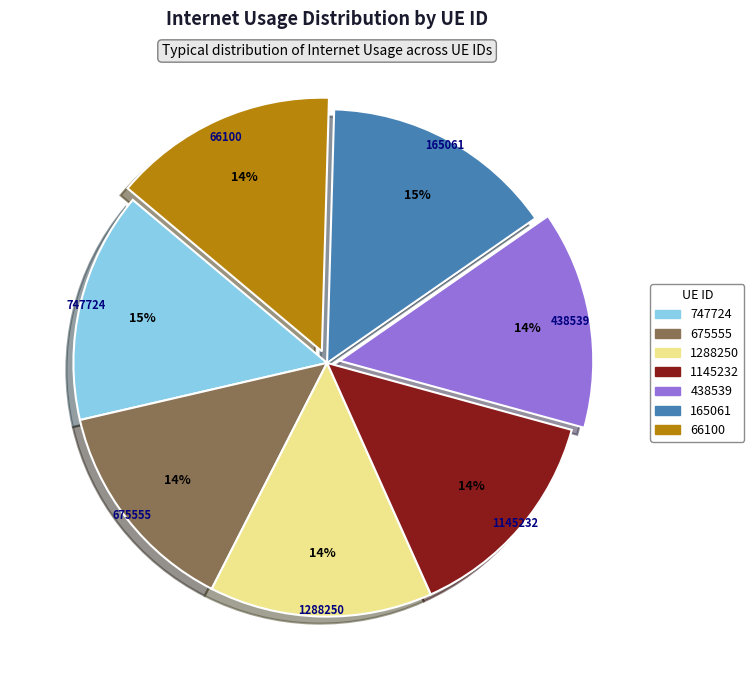

Is there any slice that represents more than half of the pie?

No